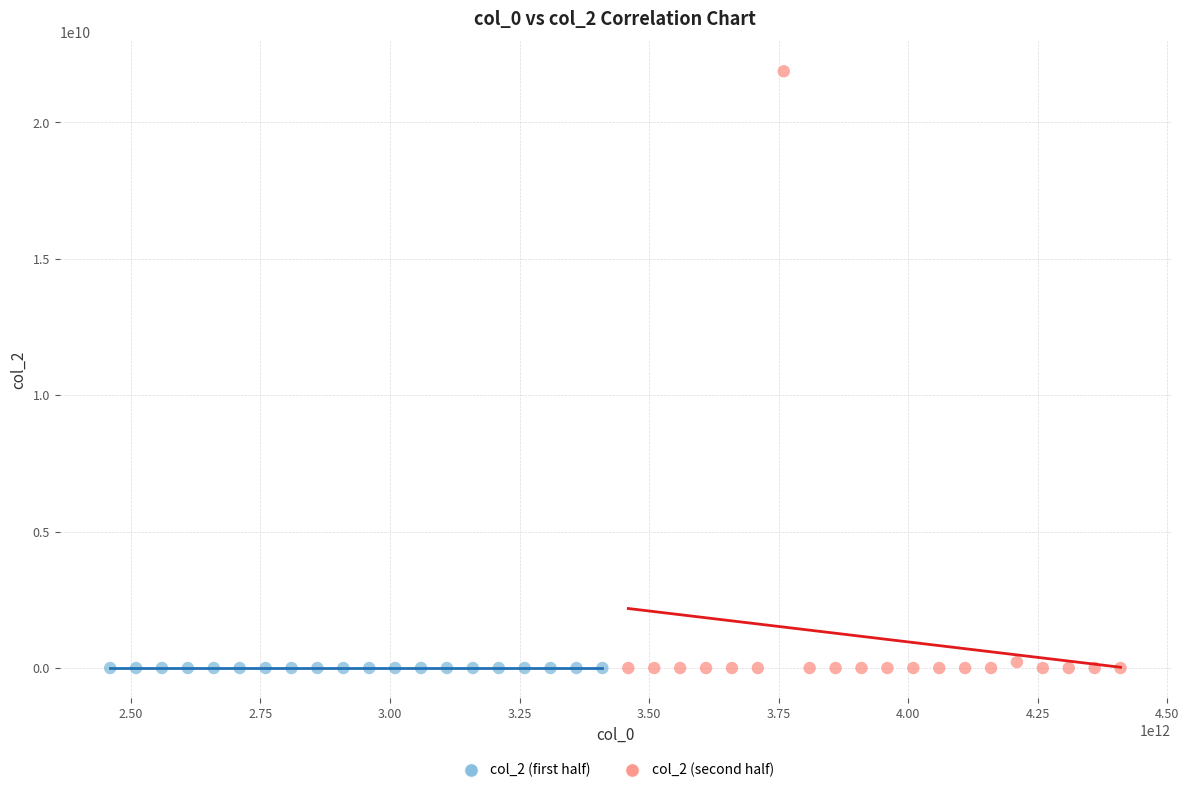

Which series has the widest spread of Y values?

col_2 (second half)